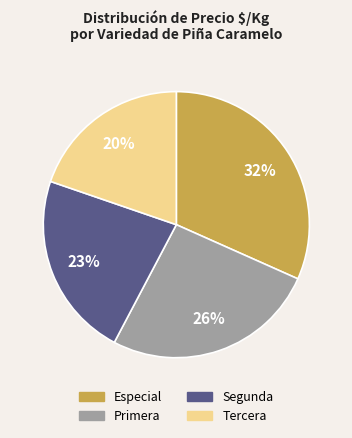

How many segments does this pie chart have?

4